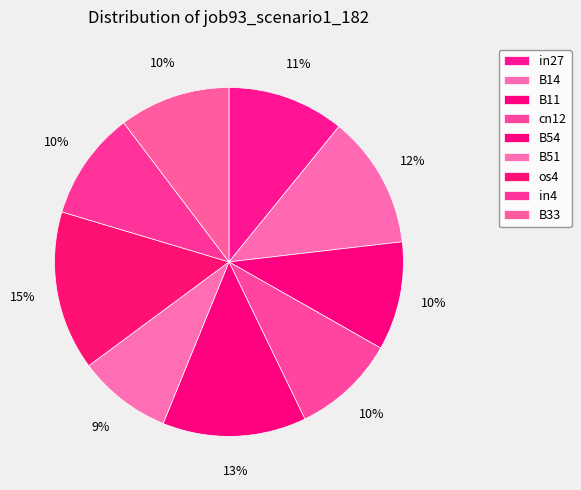

What percentage do os4 and in27 together represent?

25.6%